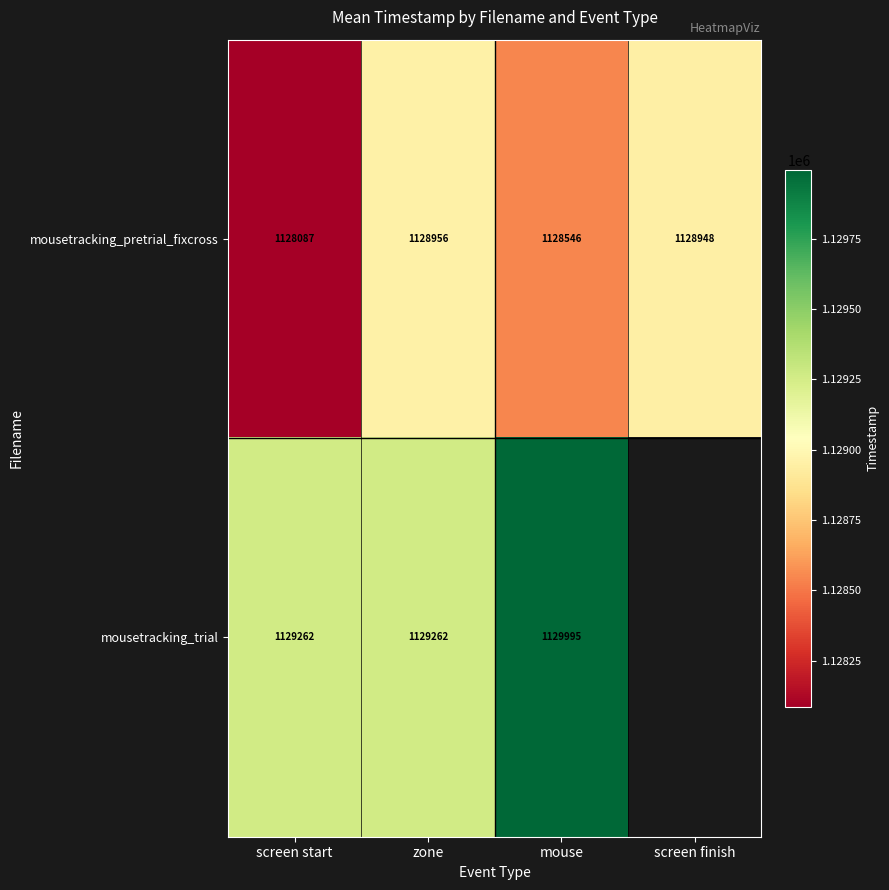

Which series changed the most between screen start and mouse?

mousetracking_trial